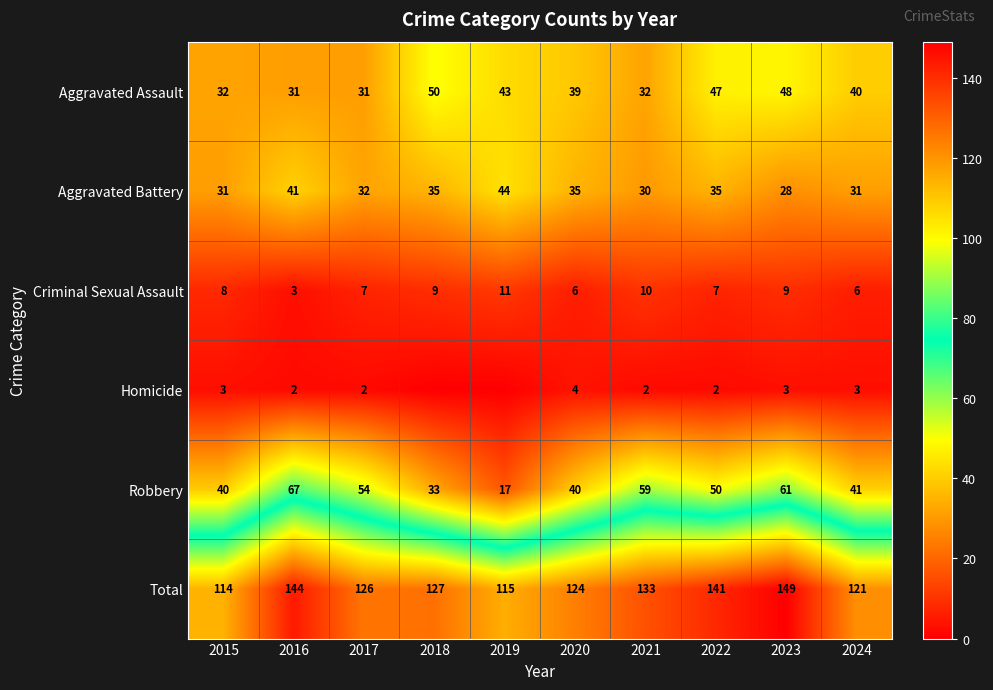

At how many categories does at least one series exceed 140?

3